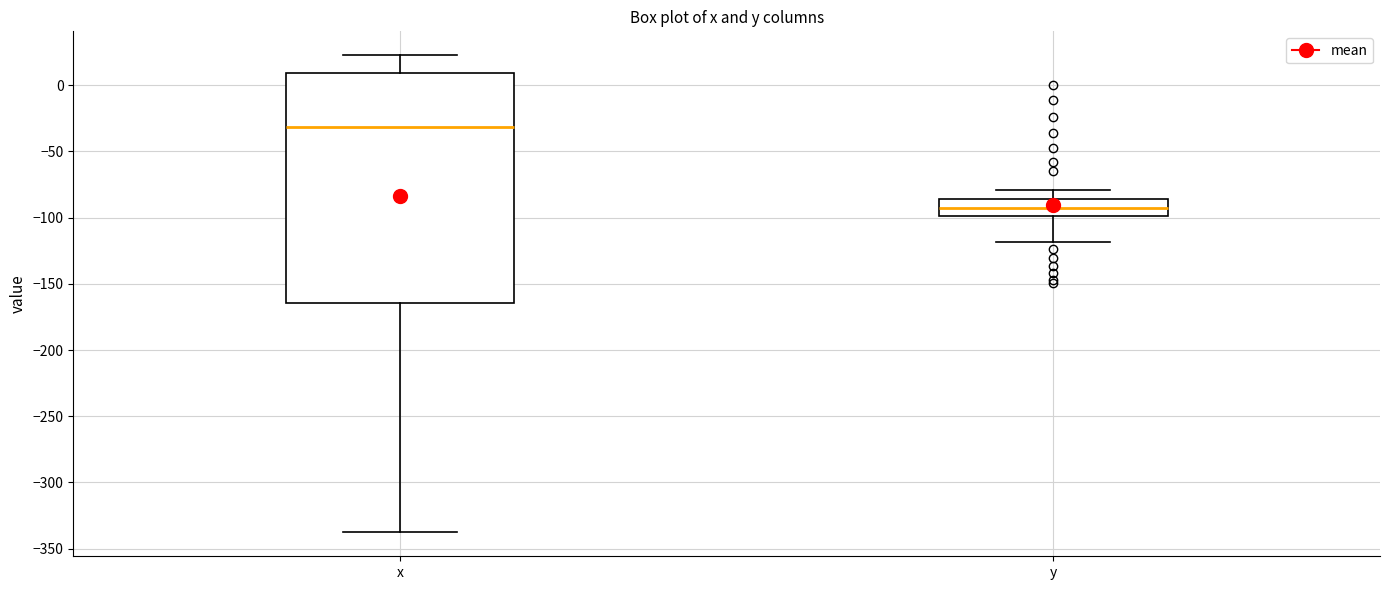

Which box has the highest median line?

x